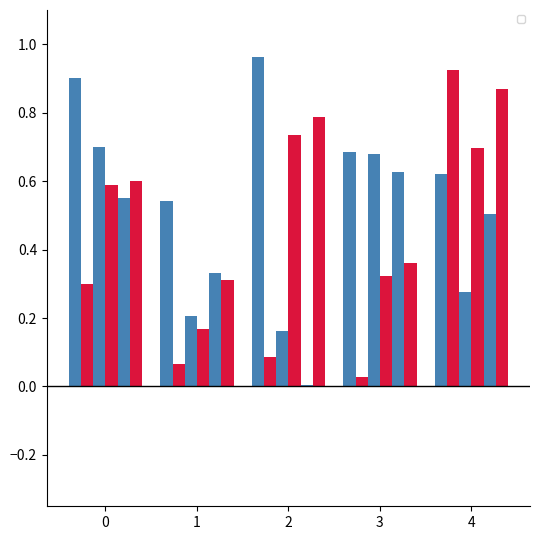

Which label corresponds to the largest value in the chart?

2